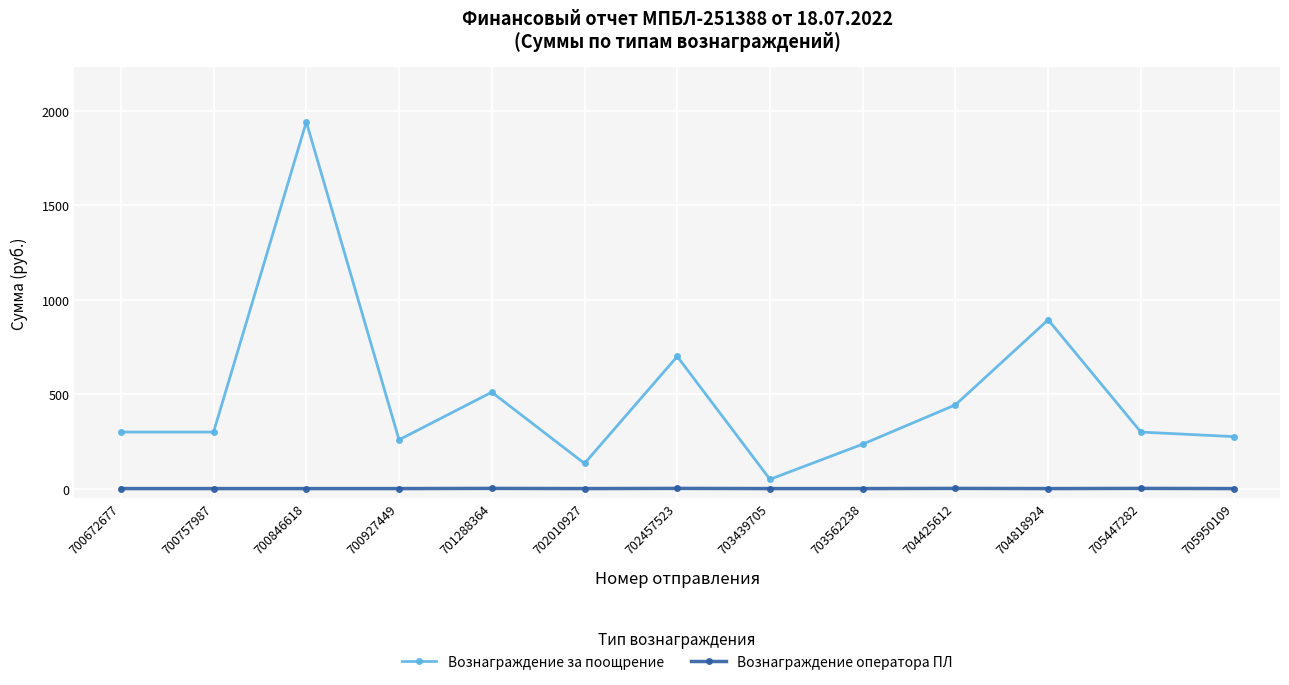

What is the minimum value for Вознаграждение за поощрение?

50